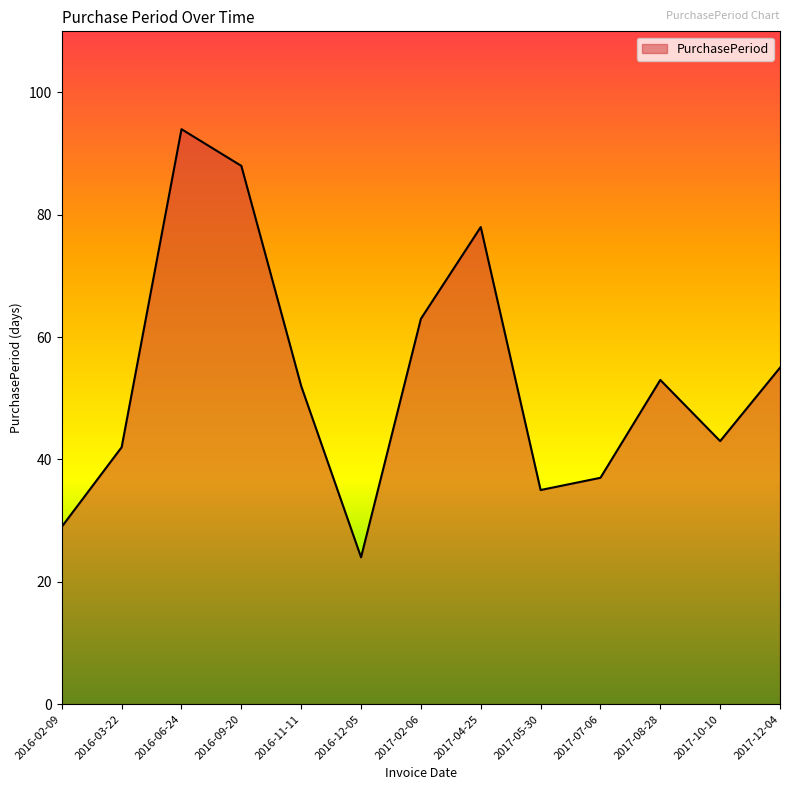

Where does the data first go above 52?

2016-06-24